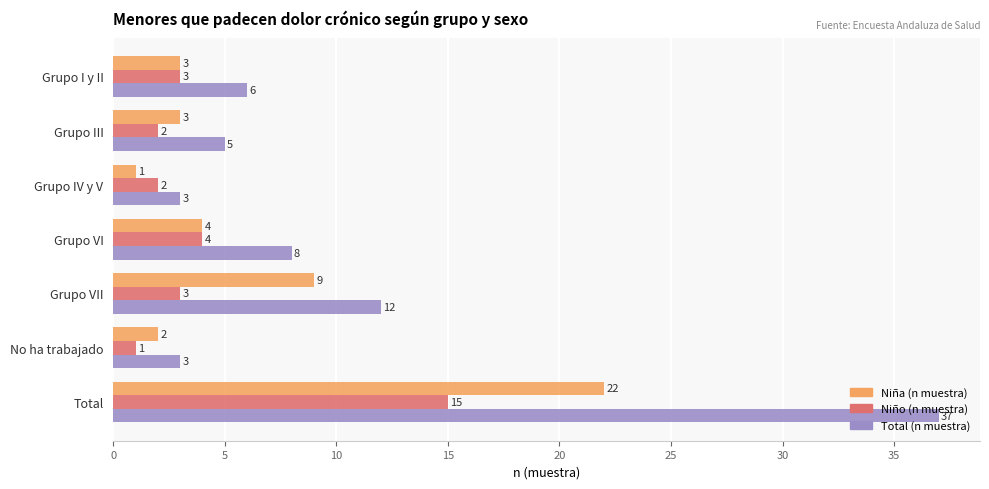

Is the value of Total (n muestra) at Grupo III greater than the value of Niño (n muestra) at No ha trabajado?

Yes